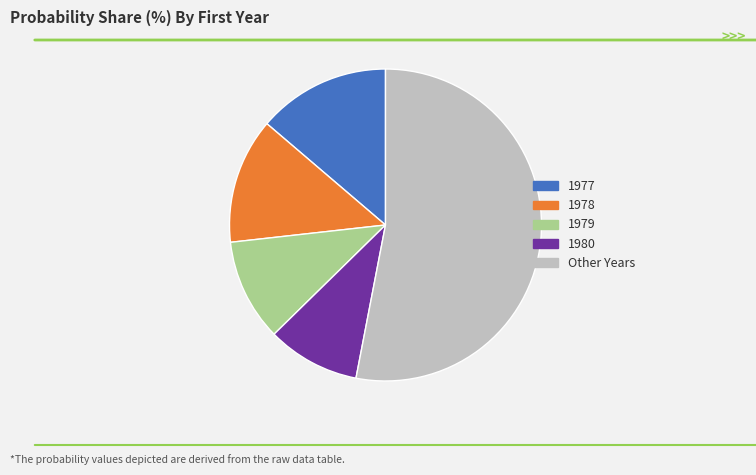

How many segments does this pie chart have?

5